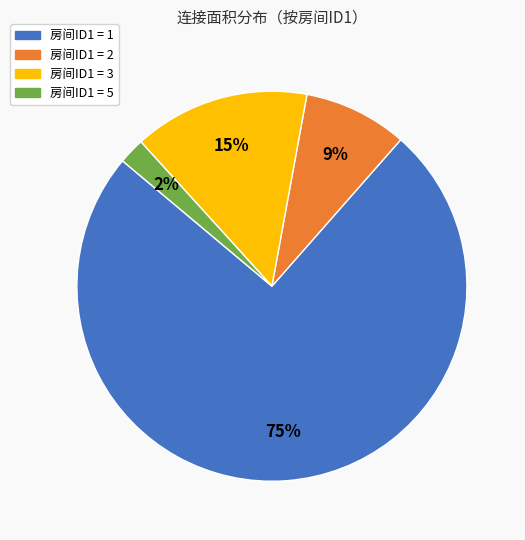

True or false: 房间ID1 = 2 accounts for 9% of the total.

True